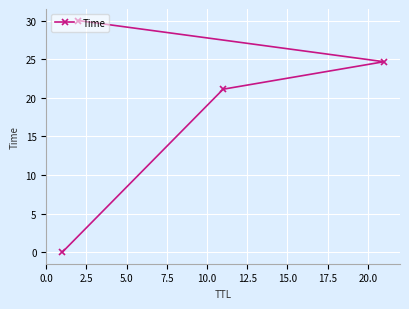

What is the value of the 3rd point from the left?

21.1